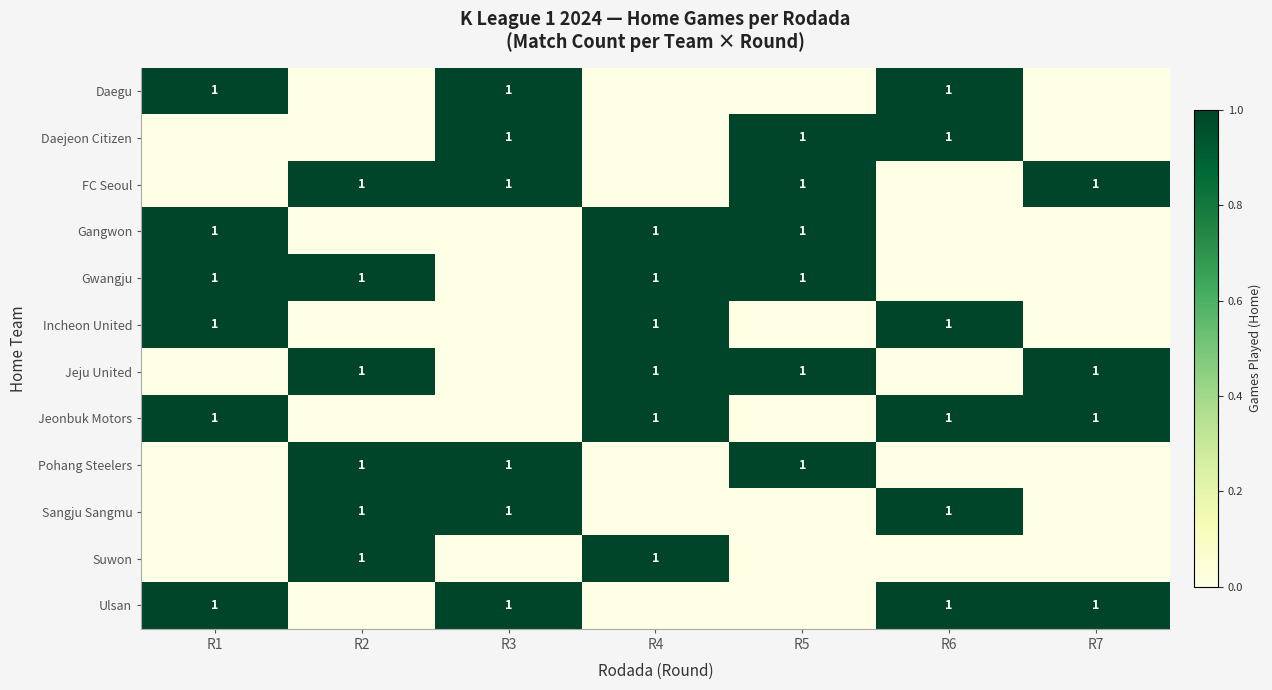

True or false: Ulsan has a value of 2 at R7.

False